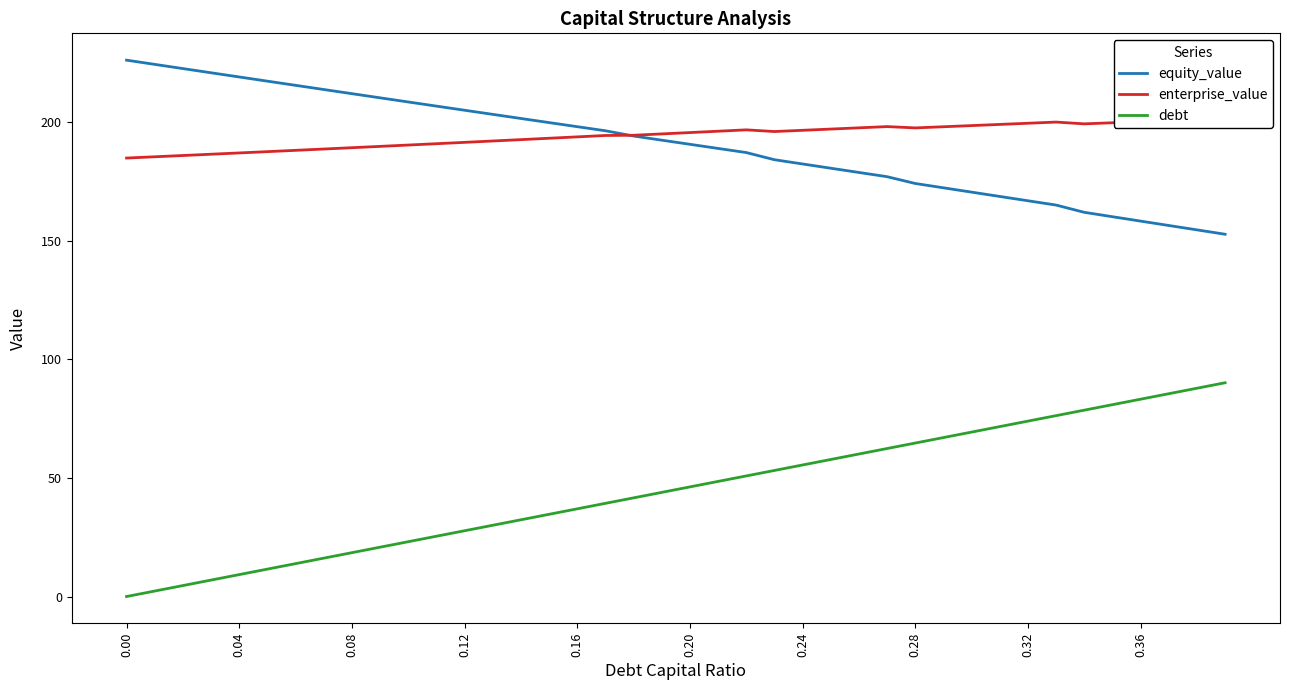

How many lines are shown in the chart?

3